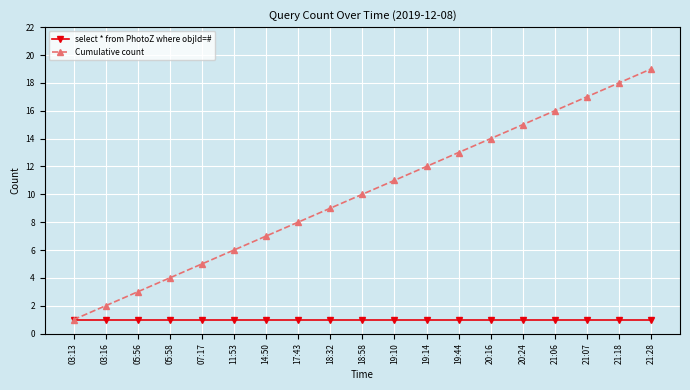

Reading right to left, list all the values displayed in this chart.

select * from PhotoZ where objId=#: 1	1	1	1	1	1	1	1	1	1	1	1	1	1	1	1	1	1	1
Cumulative count: 19	18	17	16	15	14	13	12	11	10	9	8	7	6	5	4	3	2	1